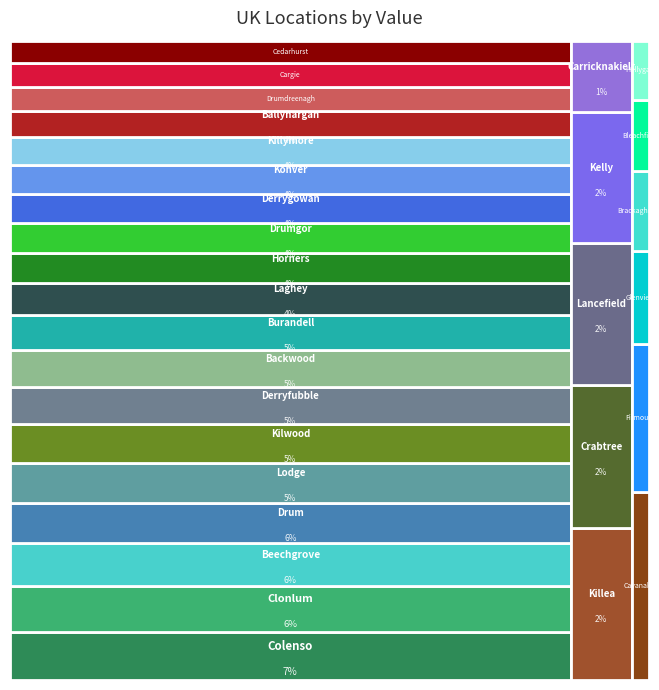

Reading left to right, transcribe all the data shown in this chart.

Carricknakielt=213	Konver=808	Hollygate=52	Firmount=129	Cavanakill=164	Drumdreenagh=671	Killea=455	Kelly=392	Colenso=1332	Derrygowan=810	Beechgrove=1178	Backwood=1009	Burandell=978	Kilwood=1075	Ballynargan=724	Cargie=660	Cedarhurst=614	Glenview=81	Drum=1108	Drumgor=820	Clonlum=1273	Laghey=863	Horners=839	Crabtree=429	Brackaghreilly=70	Lancefield=425	Derryfubble=1031	Lodge=1106	Killymore=756	Bleachfield=62